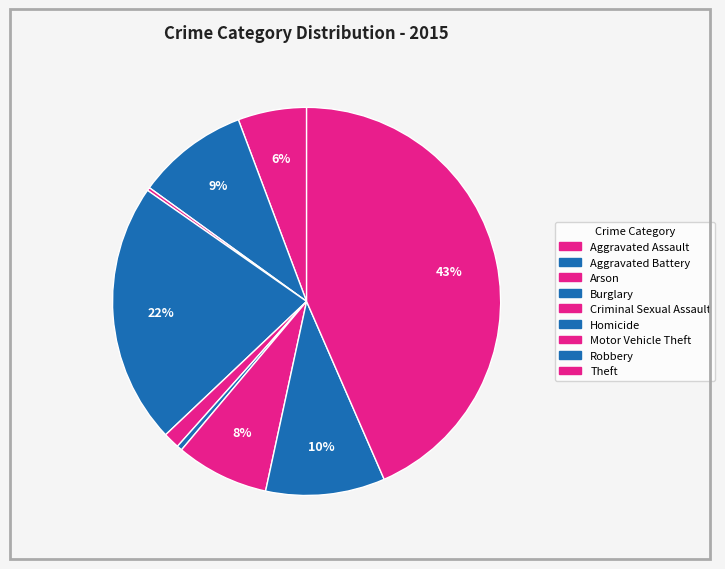

Approximately how many times larger is the value at Aggravated Assault compared to Theft?

0.1